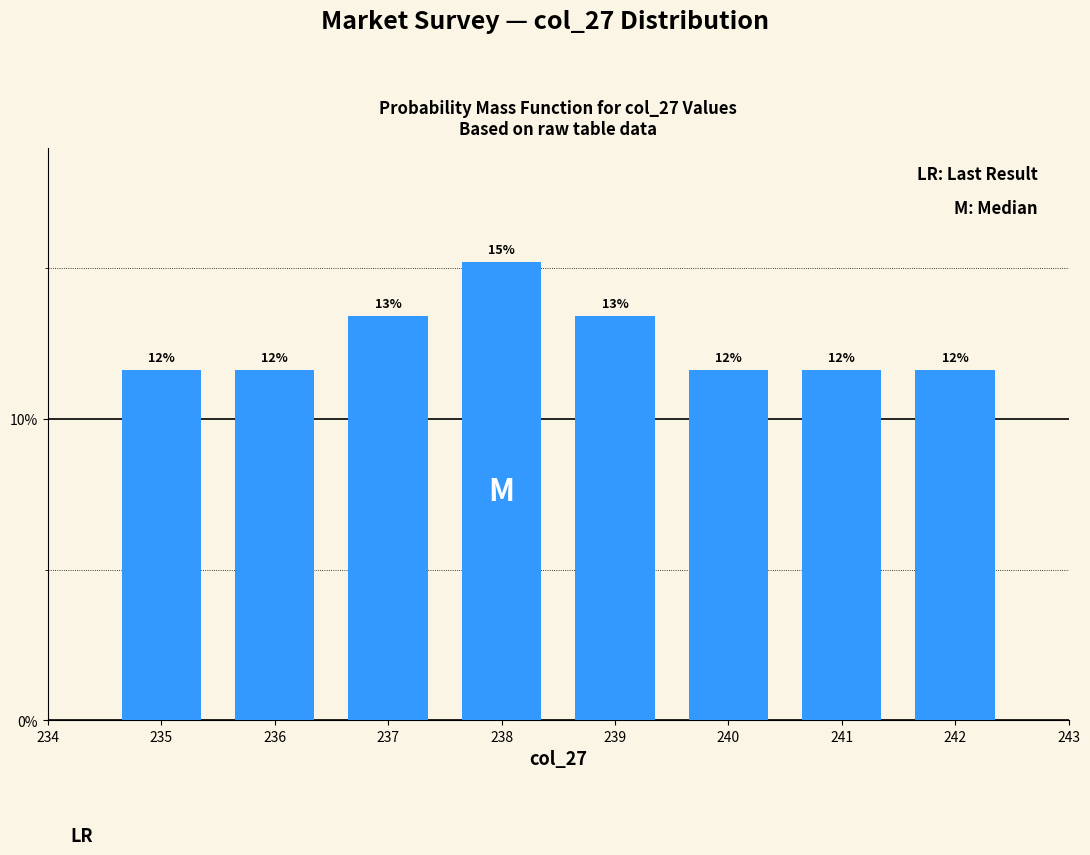

Are the bars horizontal?

No